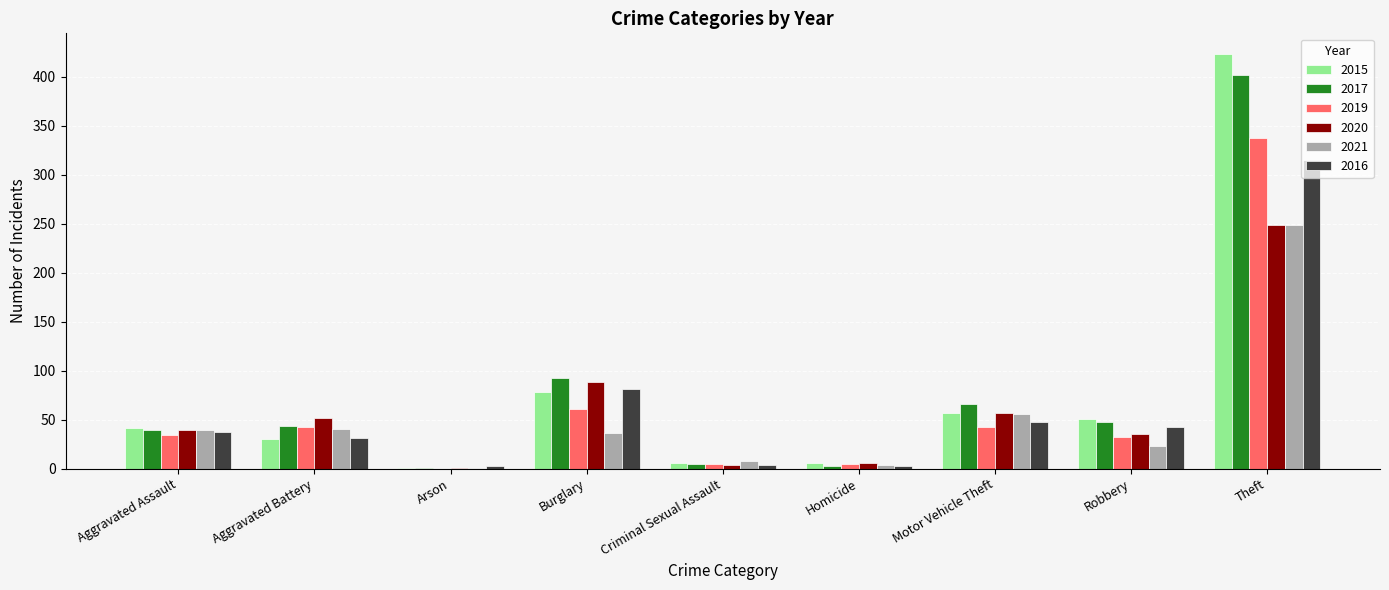

What value does the 2021 series have at Aggravated Assault?

39